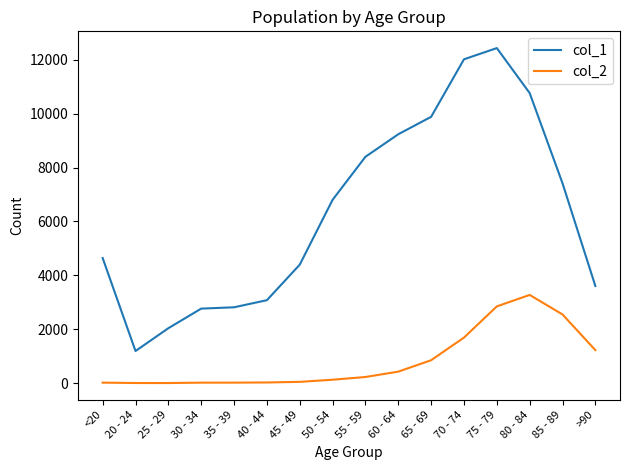

What are all the series names shown in the legend?

col_1, col_2